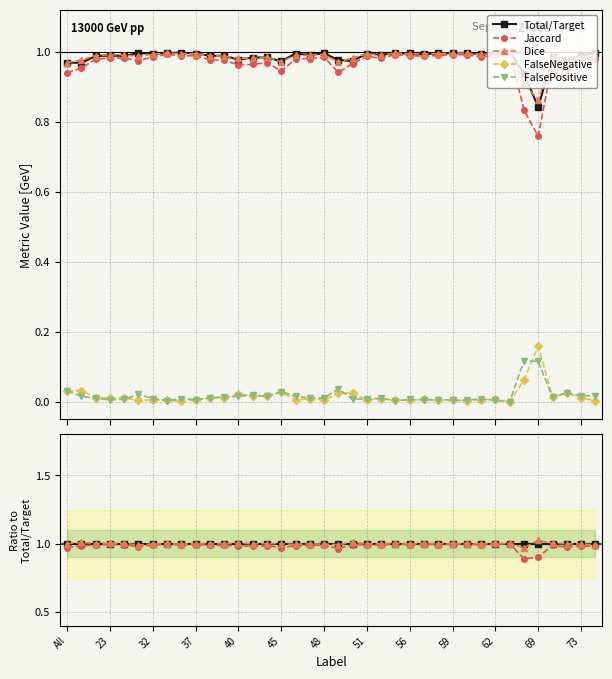

At how many categories does at least one series exceed 0?

38